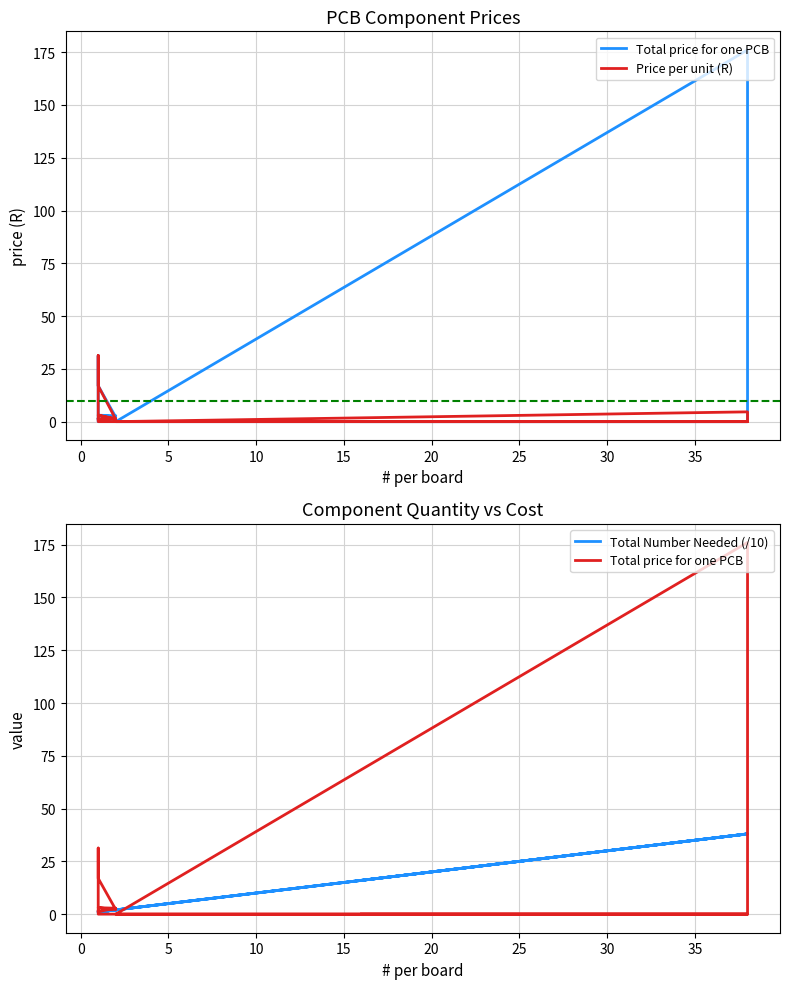

Reading right to left, extract all data points from this chart.

Total price for one PCB: 1.2	2.8	3.0	2.1	16.9	31.3	0.0	0.0	0.0	176.1	0.0	0.0	0.0	0.0
Price per unit (R): 1.2	1.4	3.0	1.1	16.9	31.3	0.0	0.0	0.0	4.6	0.0	0.0	0.0	0.0
Total Number Needed (/10): 1.0	2.0	1.0	2.0	1.0	1.0	1.0	3.0	38.0	38.0	2.0	24.0	38.0	16.0